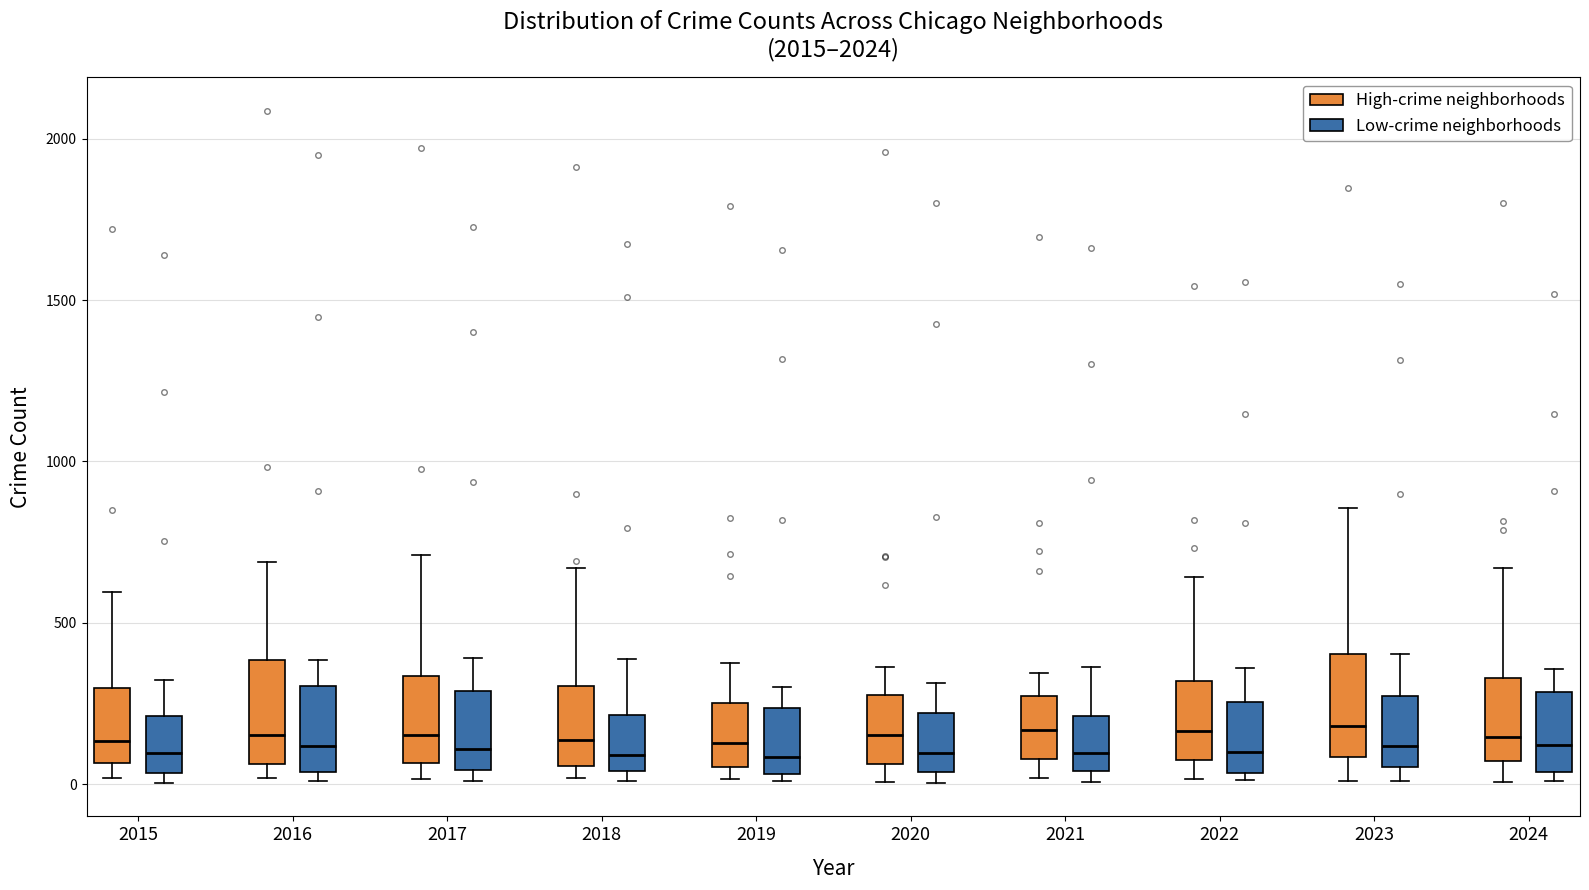

Reading left to right, read every box against the y-axis: the position of its median line, the range the box covers, and the ends of its whiskers. The values are not printed on the chart, so give them approximately, as read against the axis.

2015 (High-crime neighborhoods): median 150, box 50 to 300, whiskers 0 to 600
2015 (Low-crime neighborhoods): median 100, box 50 to 200, whiskers 0 to 300
2016 (High-crime neighborhoods): median 150, box 50 to 400, whiskers 0 to 700
2016 (Low-crime neighborhoods): median 100, box 50 to 300, whiskers 0 to 400
2017 (High-crime neighborhoods): median 150, box 50 to 350, whiskers 0 to 700
2017 (Low-crime neighborhoods): median 100, box 50 to 300, whiskers 0 to 400
2018 (High-crime neighborhoods): median 150, box 50 to 300, whiskers 0 to 650
2018 (Low-crime neighborhoods): median 100, box 50 to 200, whiskers 0 to 400
2019 (High-crime neighborhoods): median 150, box 50 to 250, whiskers 0 to 400
2019 (Low-crime neighborhoods): median 100, box 50 to 250, whiskers 0 to 300
2020 (High-crime neighborhoods): median 150, box 50 to 300, whiskers 0 to 350
2020 (Low-crime neighborhoods): median 100, box 50 to 200, whiskers 0 to 300
2021 (High-crime neighborhoods): median 150, box 100 to 250, whiskers 0 to 350
2021 (Low-crime neighborhoods): median 100, box 50 to 200, whiskers 0 to 350
2022 (High-crime neighborhoods): median 150, box 100 to 300, whiskers 0 to 650
2022 (Low-crime neighborhoods): median 100, box 50 to 250, whiskers 0 to 350
2023 (High-crime neighborhoods): median 200, box 100 to 400, whiskers 0 to 850
2023 (Low-crime neighborhoods): median 100, box 50 to 250, whiskers 0 to 400
2024 (High-crime neighborhoods): median 150, box 50 to 350, whiskers 0 to 650
2024 (Low-crime neighborhoods): median 100, box 50 to 300, whiskers 0 to 350